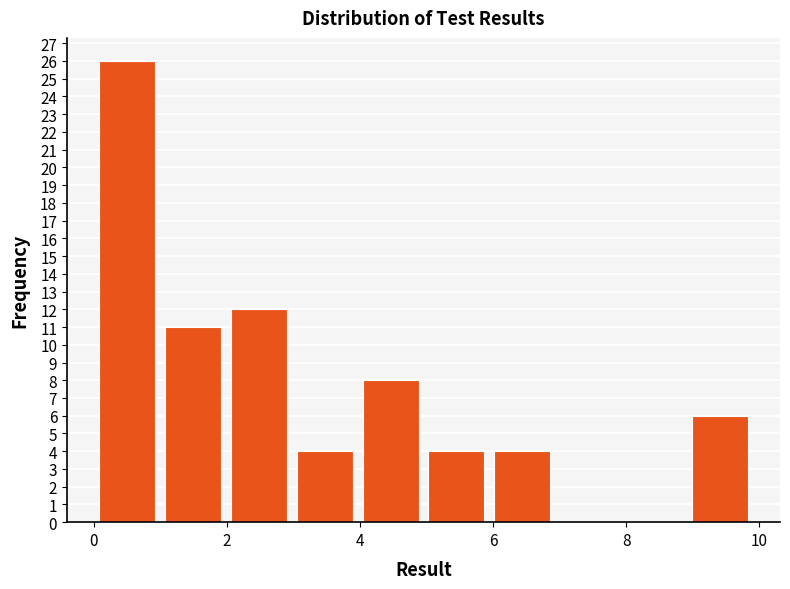

What is the height of the bar covering 9 to 10 on the x-axis? Neither the bar edges nor the heights are printed on the chart, so give them approximately, as read against the axes.

6